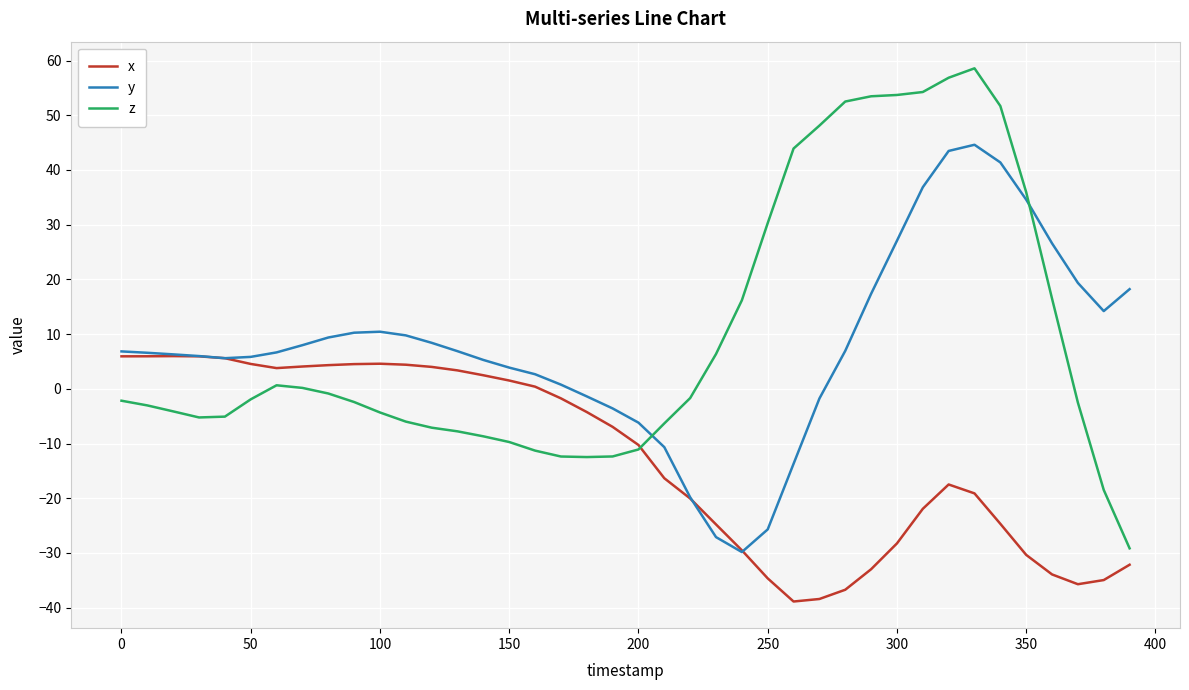

What are all the series names shown in the legend?

x, y, z